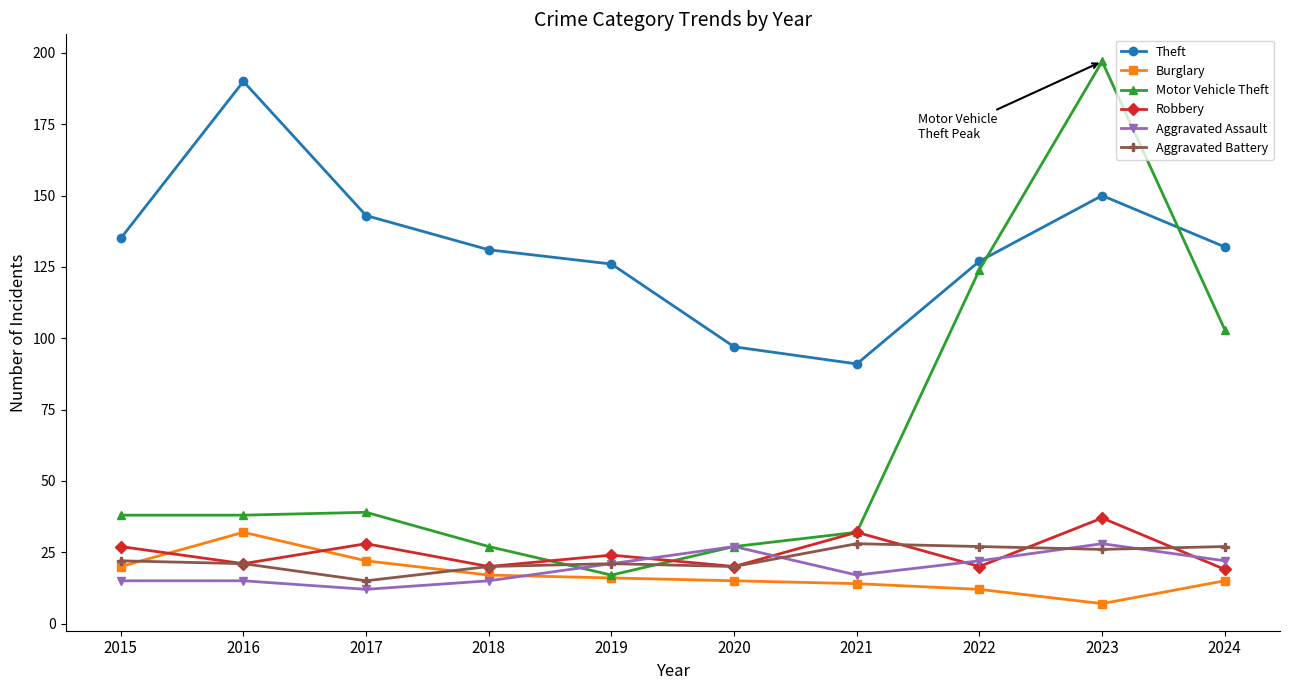

Read the Motor Vehicle Theft value at 2022.

124